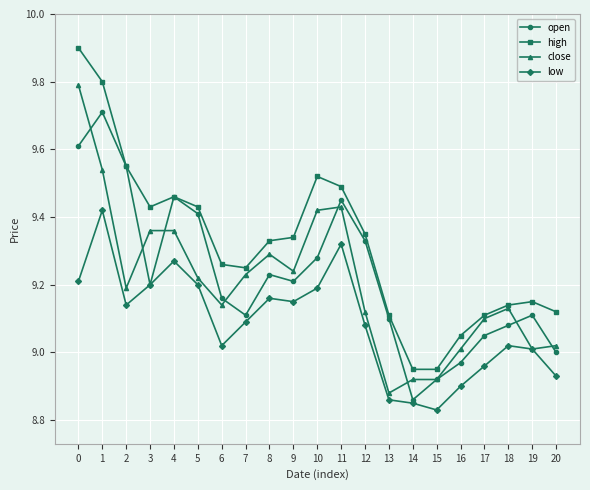

What is the maximum value shown in the chart?

9.9